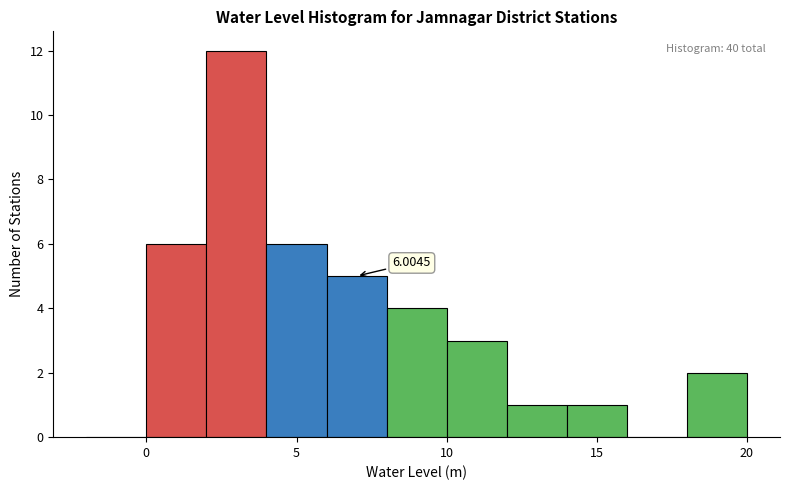

Which range on the x-axis has the tallest bar?

2 to 4